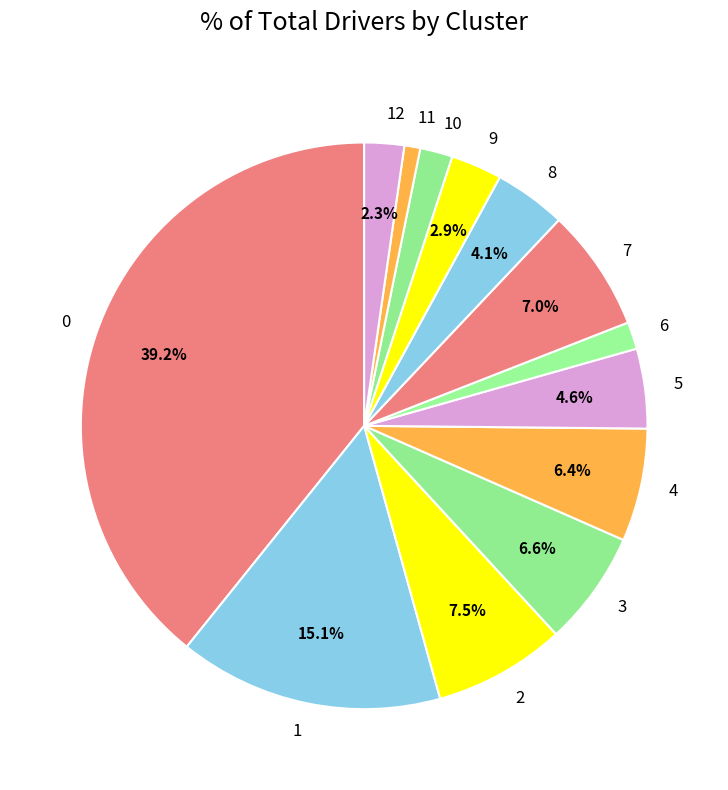

What is the total percentage of 0 and 9?

42.1%